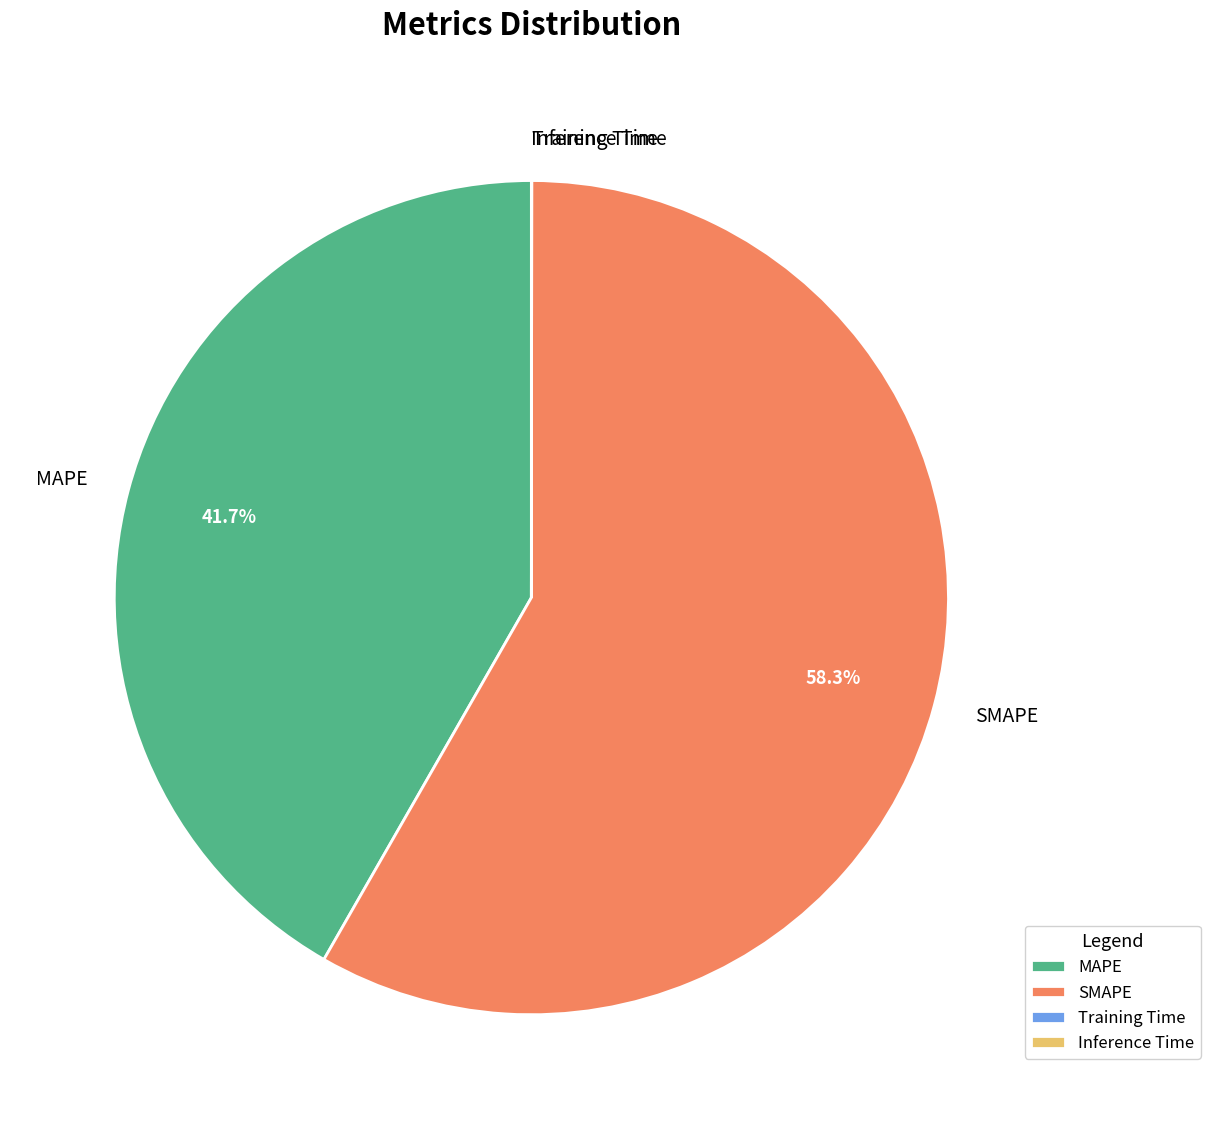

Is SMAPE the majority of the pie?

Yes